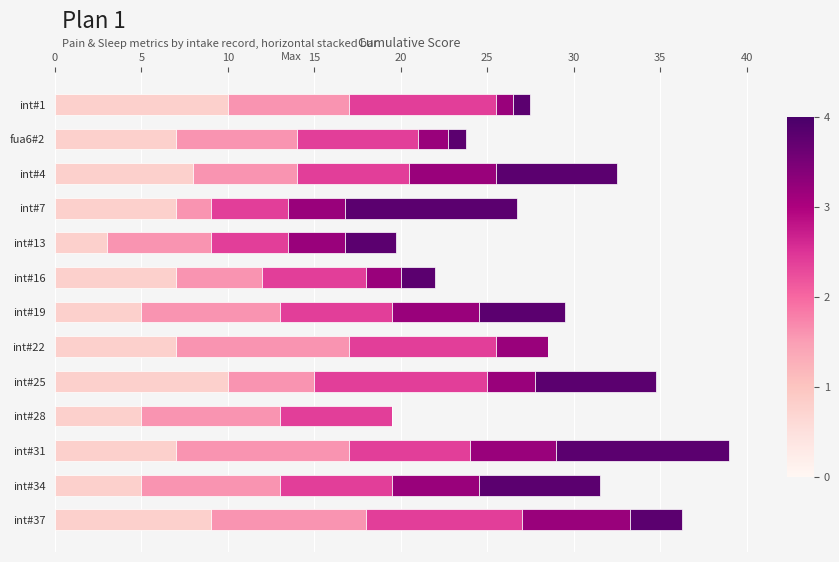

What is the total value across all series at int#16?

22.0